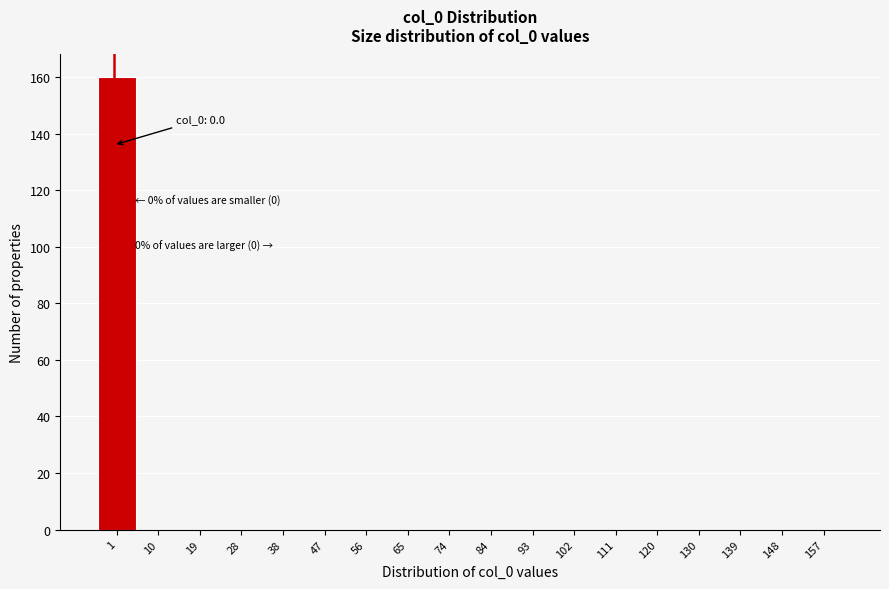

Over which range of the x-axis is the bar tallest?

-4 to 5